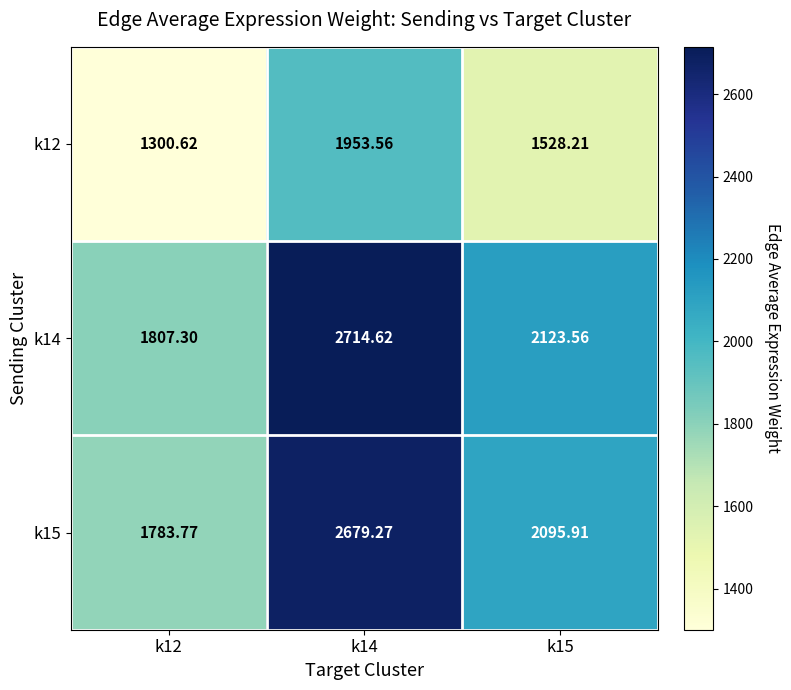

Which label corresponds to the largest value in the chart?

k14